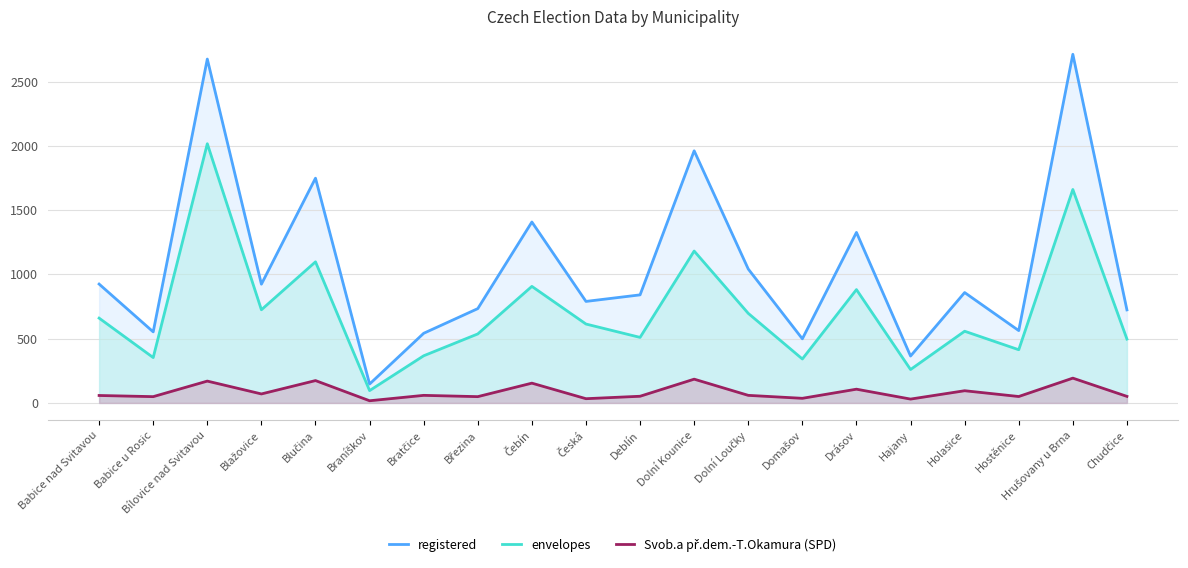

Which series has the largest total across all categories?

registered